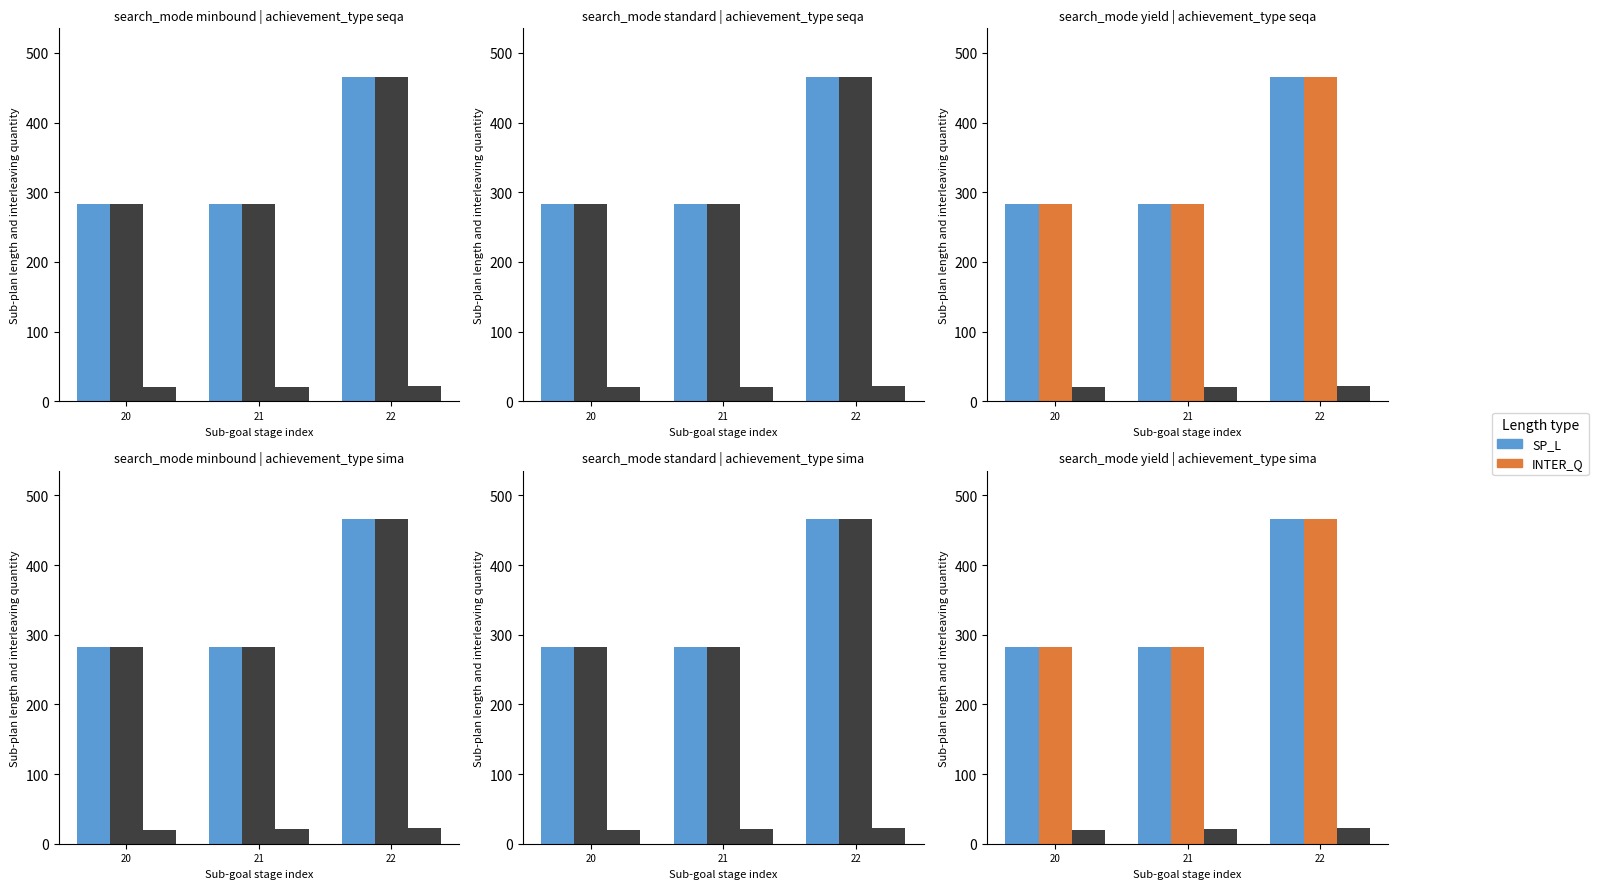

Rank the categories by SP_L value from lowest to highest.

20, 21, 22